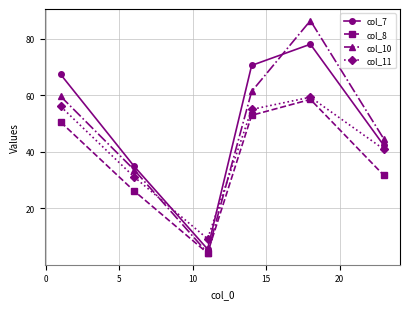

Count the number of data series in this chart.

4